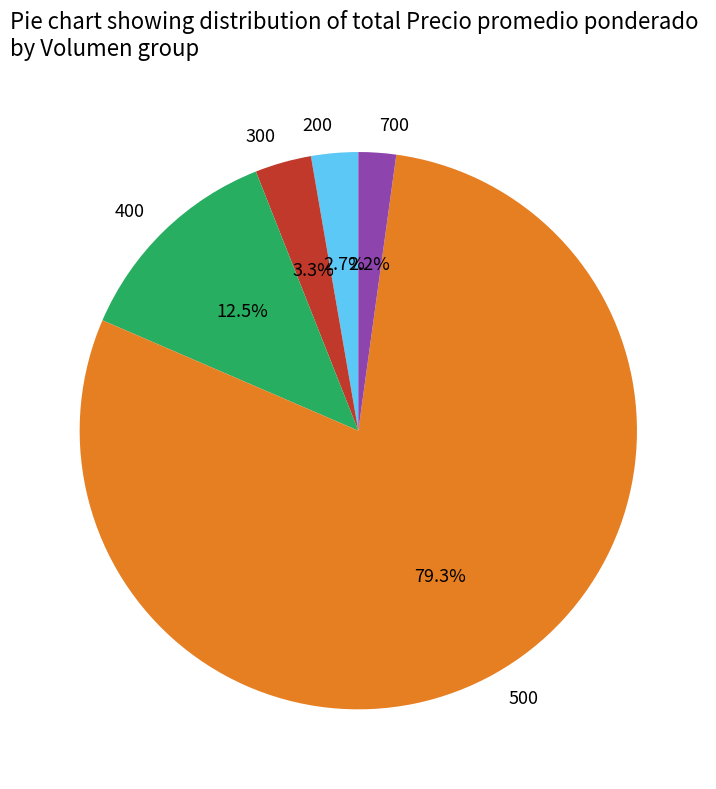

Is there any slice that represents more than half of the pie?

Yes